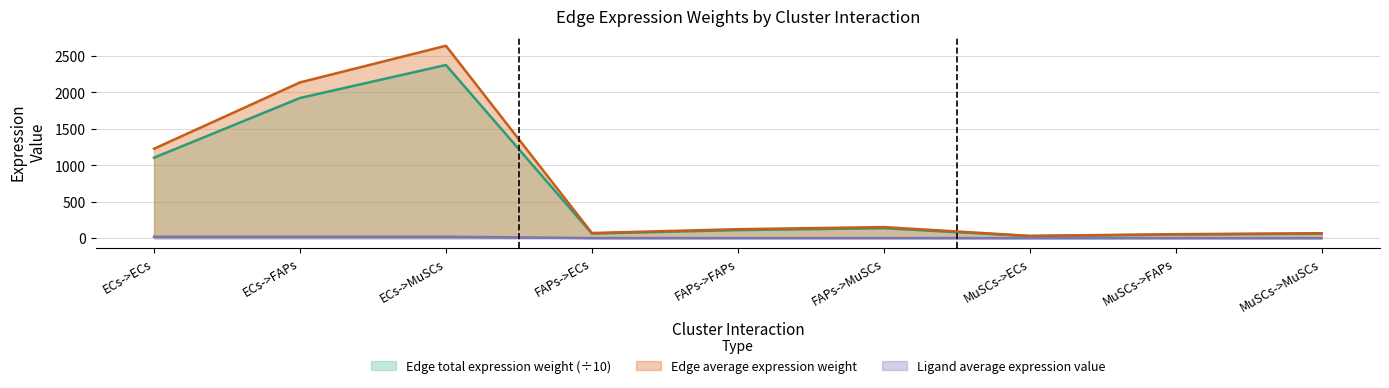

What is the difference between the highest and lowest values at MuSCs->ECs?

31.0